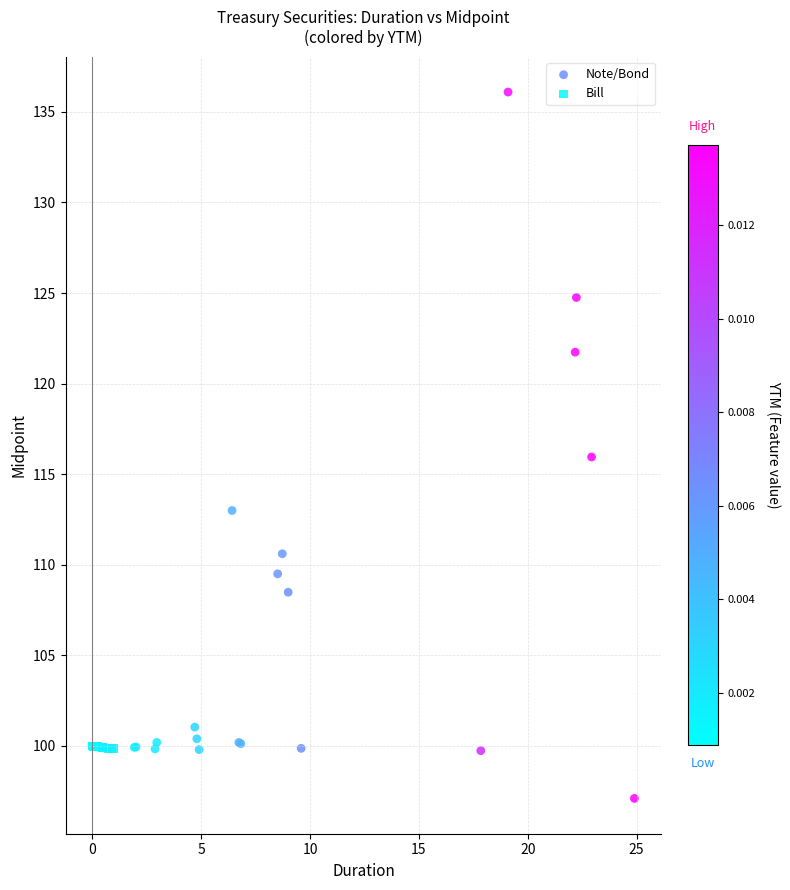

Which series contains the lowest Y value?

Note/Bond